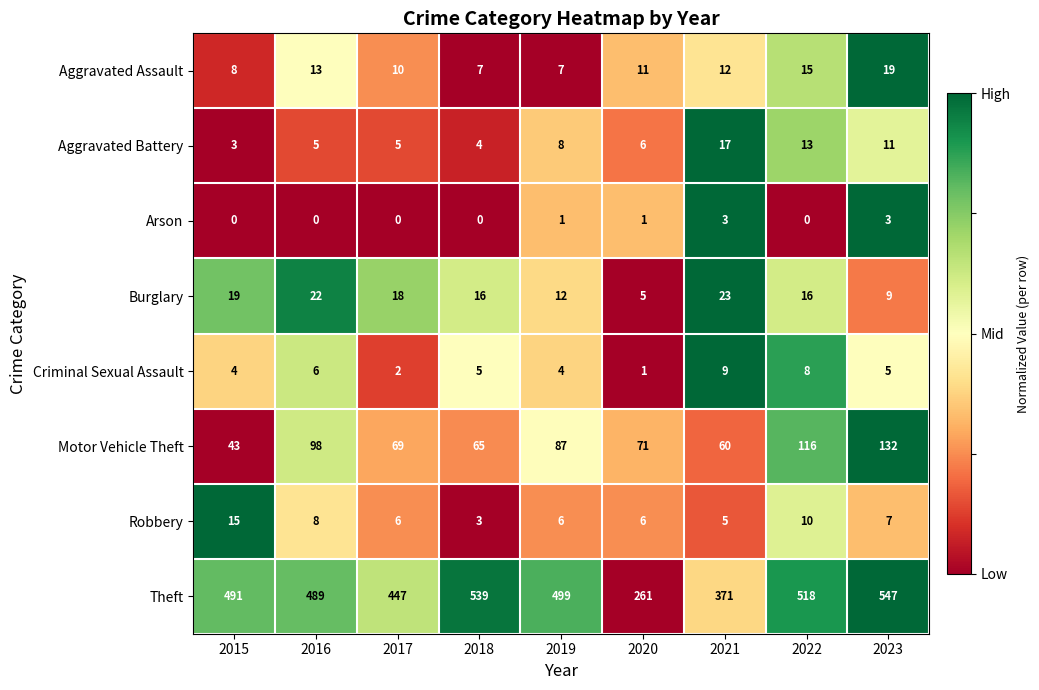

Rank the series at 2022 from highest to lowest value.

Theft, Motor Vehicle Theft, Burglary, Aggravated Assault, Aggravated Battery, Robbery, Criminal Sexual Assault, Arson